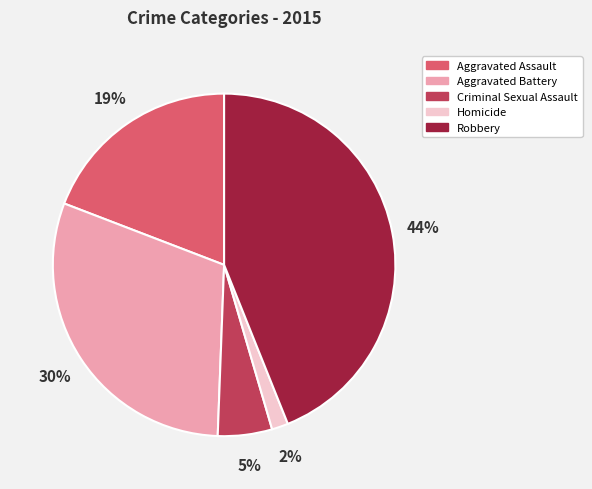

To the nearest percent, what percentage of the pie is Criminal Sexual Assault?

5%